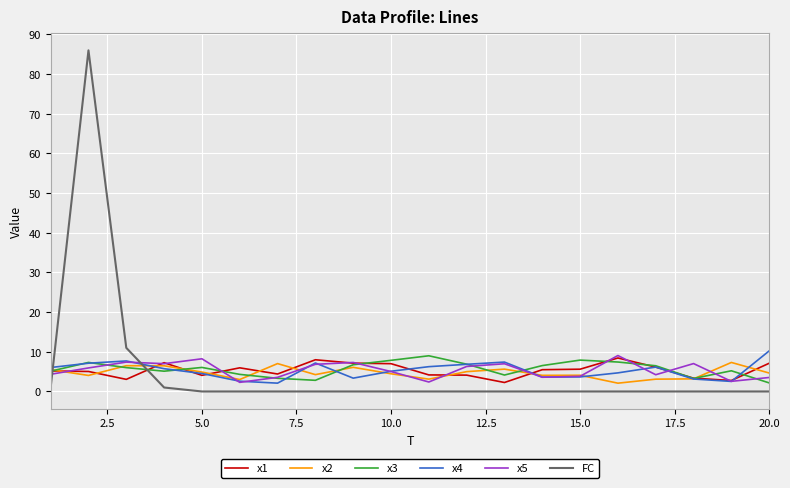

What is the lowest value of the x4 series?

2.1